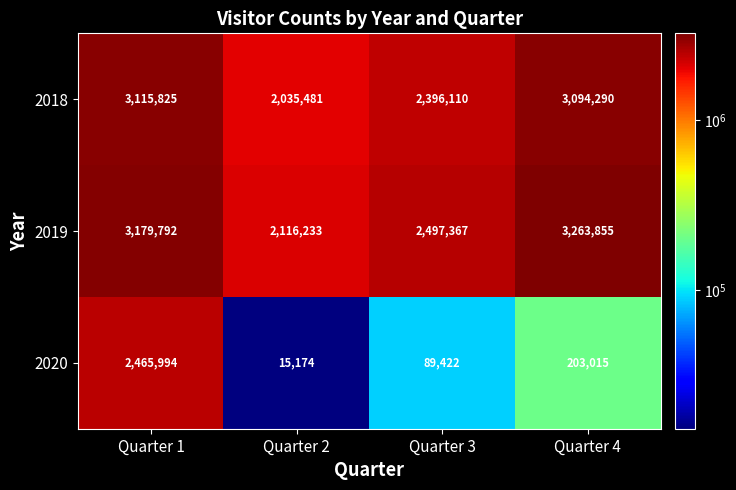

What is the difference between the highest and lowest values at Quarter 3?

2407945